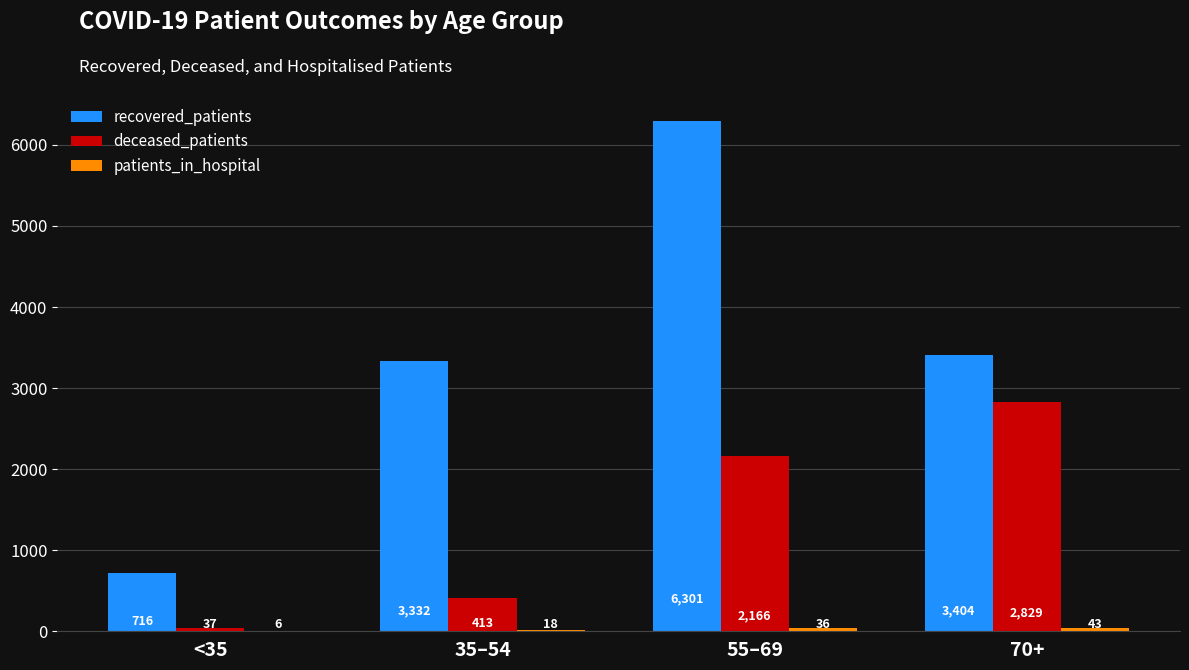

What is the sum of the recovered_patients values at 55–69 and 70+?

9705